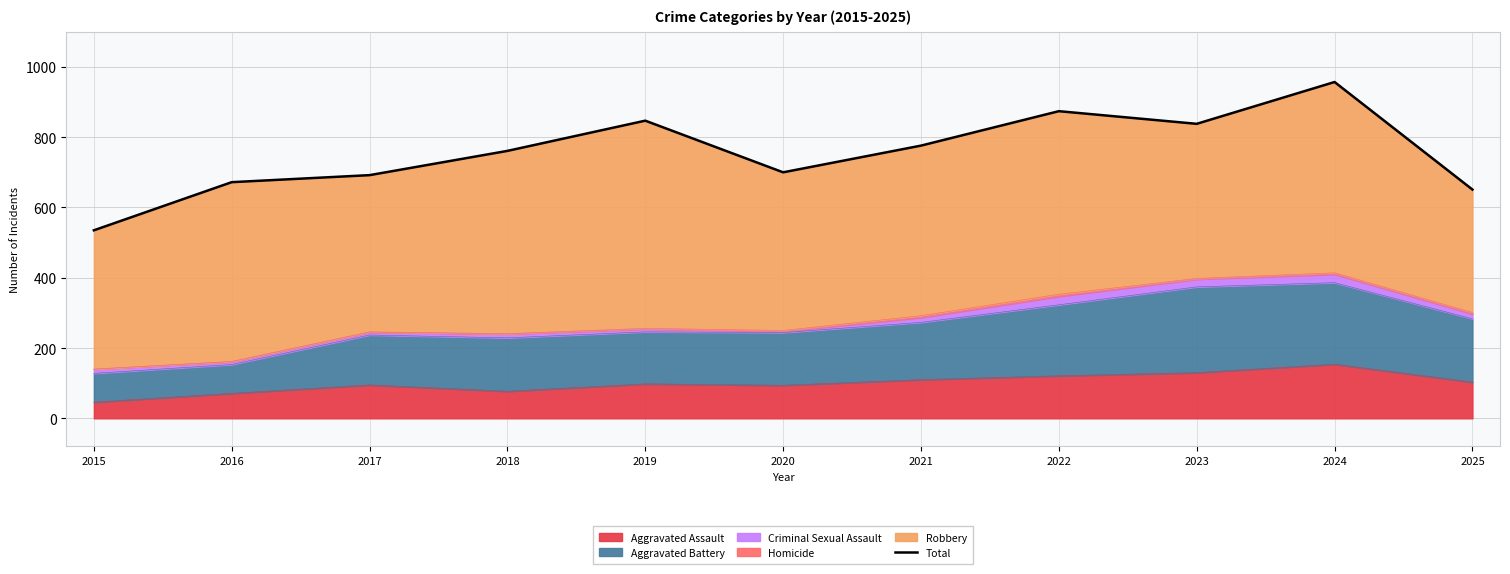

Which category has the lowest value across all series?

2015